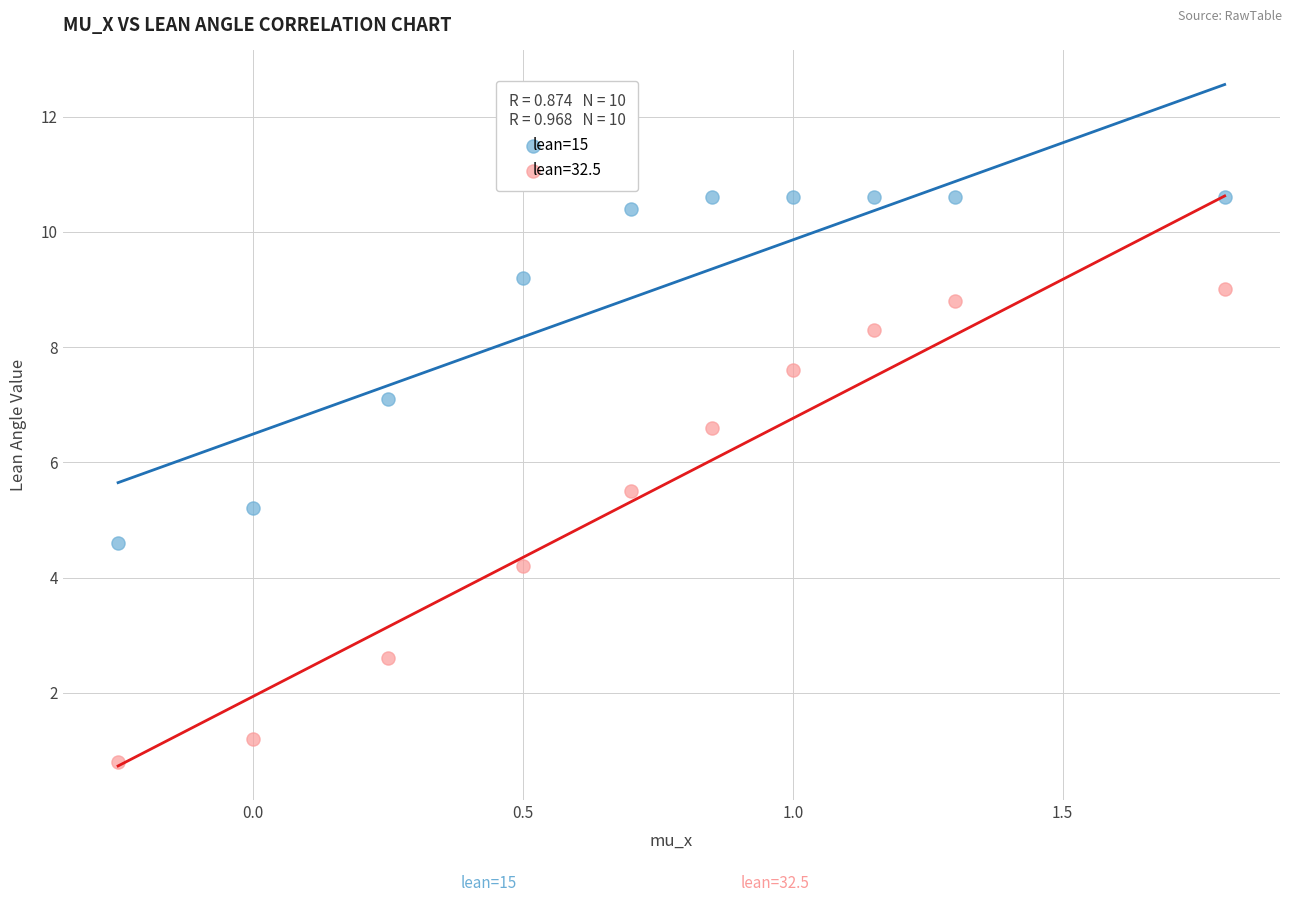

Which series reaches the minimum Y coordinate?

lean=32.5